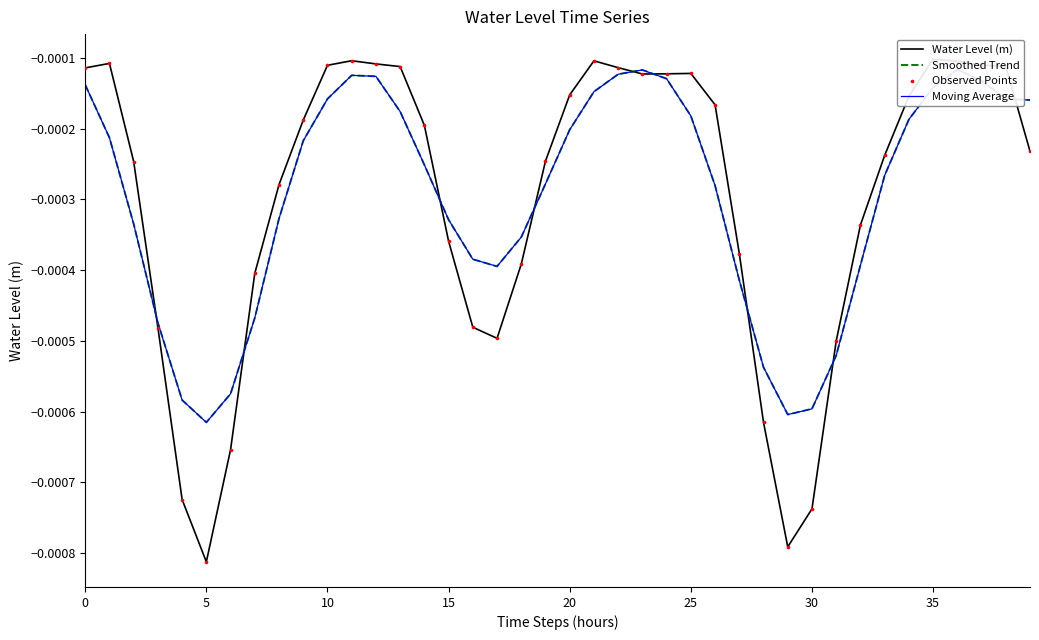

What are all the series names shown in the legend?

Water Level (m), Smoothed Trend, Moving Average, Observed Points